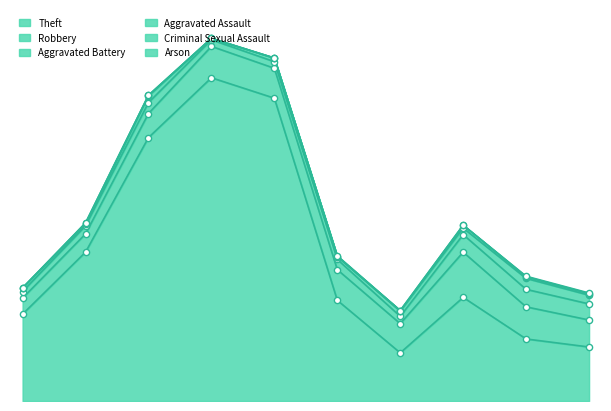

Which series contains the lowest Y value?

Criminal Sexual Assault